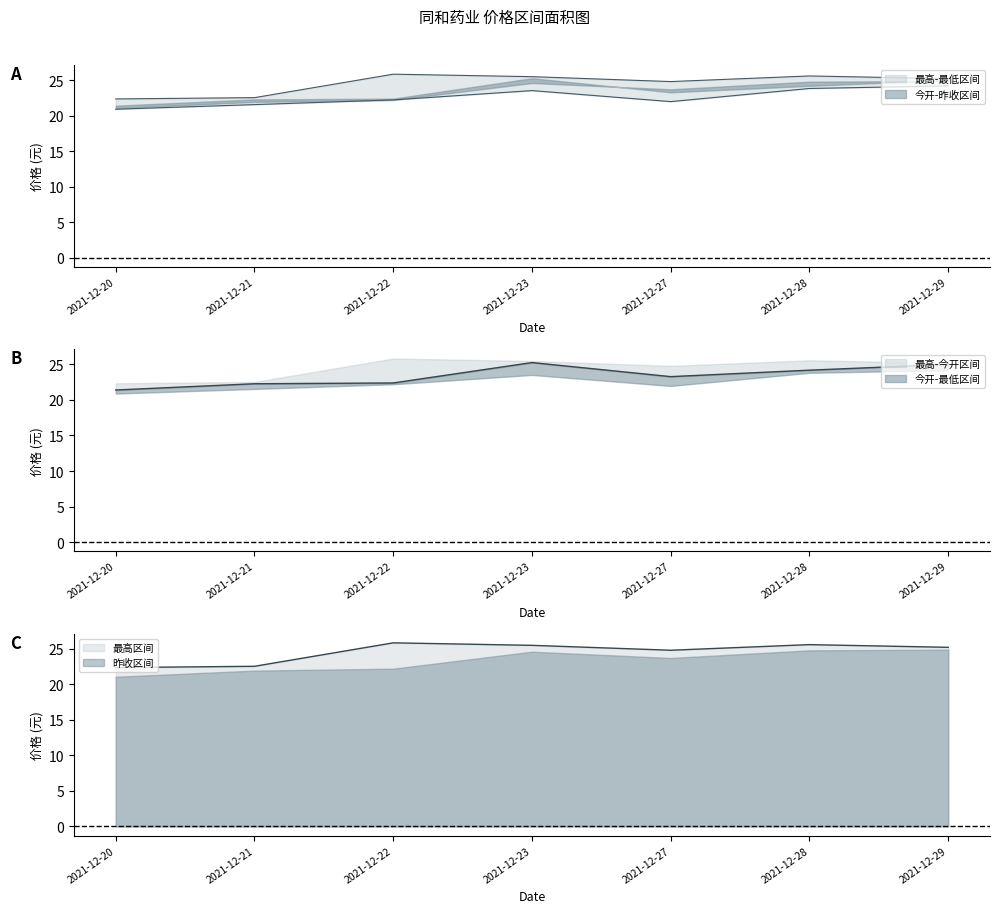

The 最低 series shows 21.6 at 2021-12-21. True or false?

True